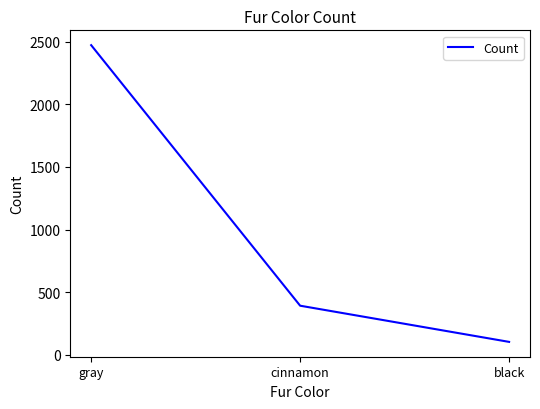

At which label does the data first exceed 392?

gray